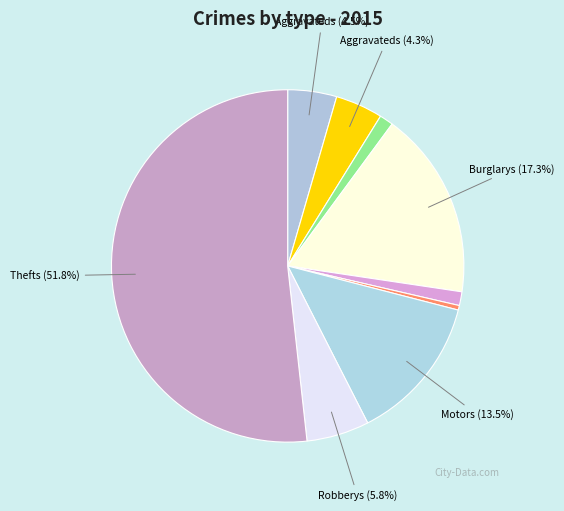

To the nearest percent, what is the average slice percentage?

11%